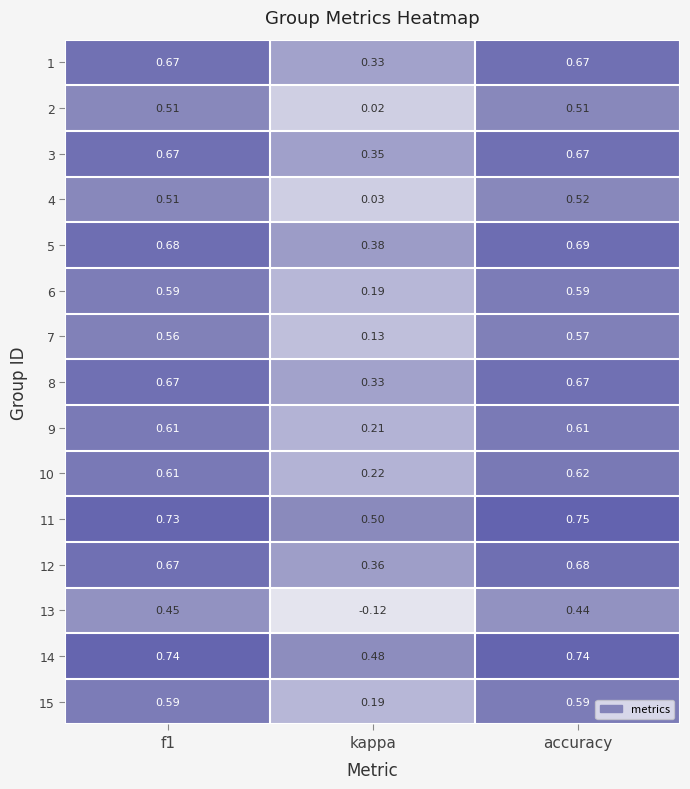

Which series changed the most between f1 and accuracy?

11